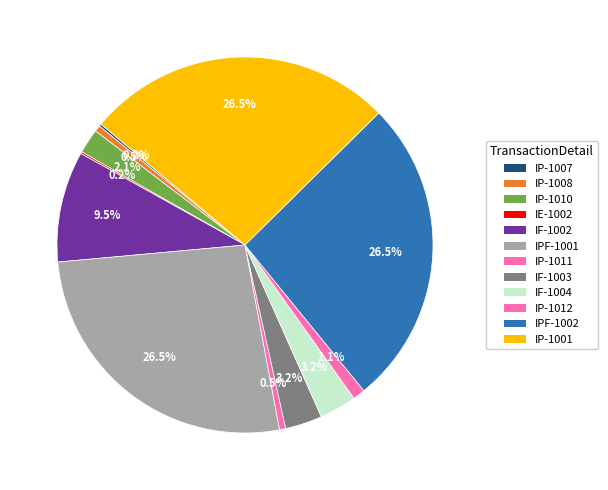

The IF-1003 slice represents 16% of the pie. True or false?

False